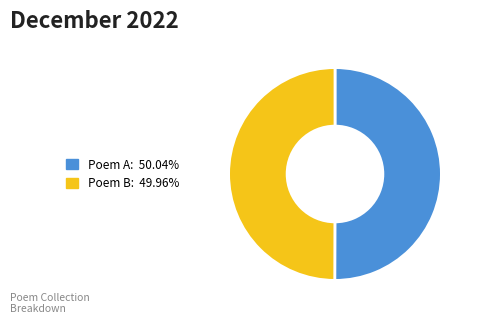

How many slices are in this pie chart?

2